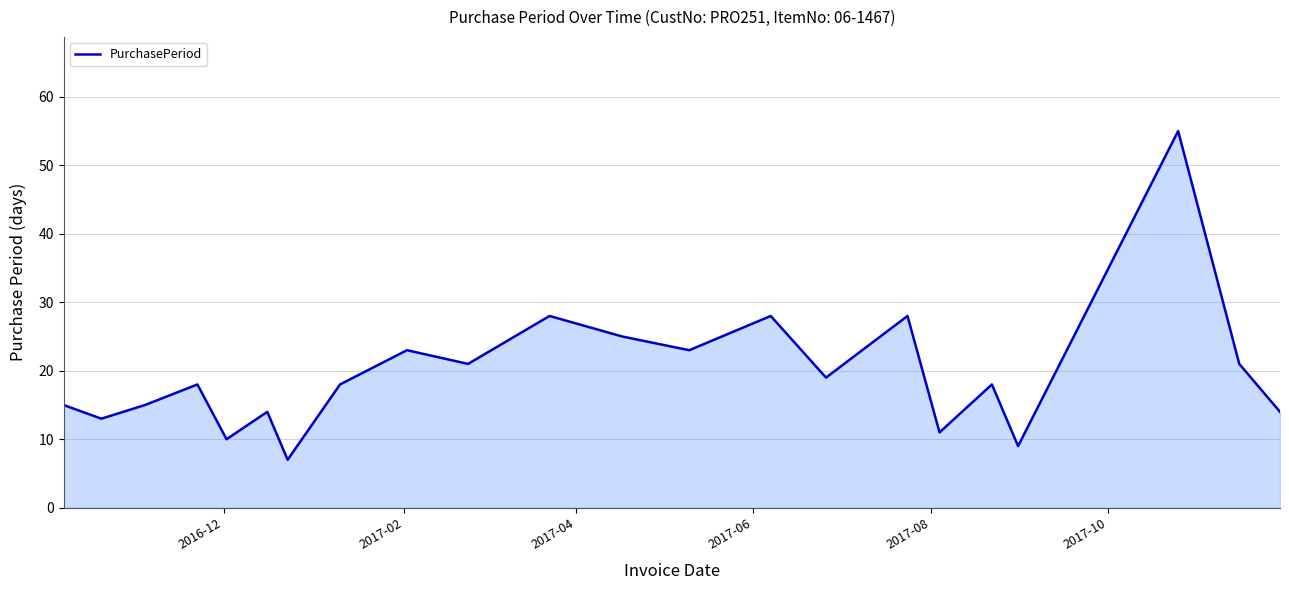

What is the minimum value shown in the chart?

7